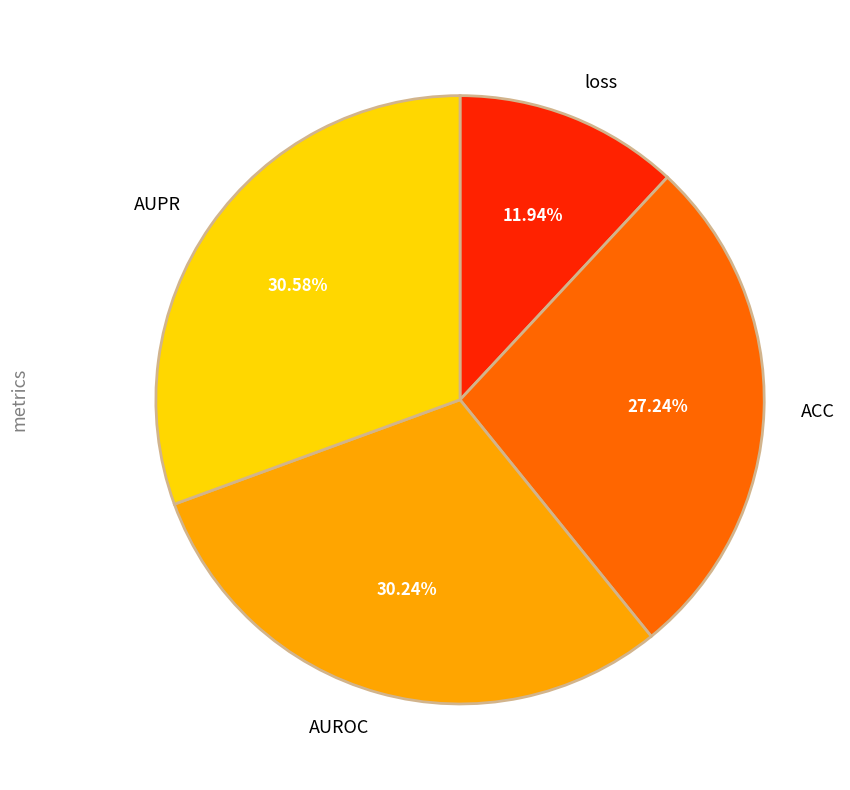

The AUPR slice represents 17% of the pie. True or false?

False